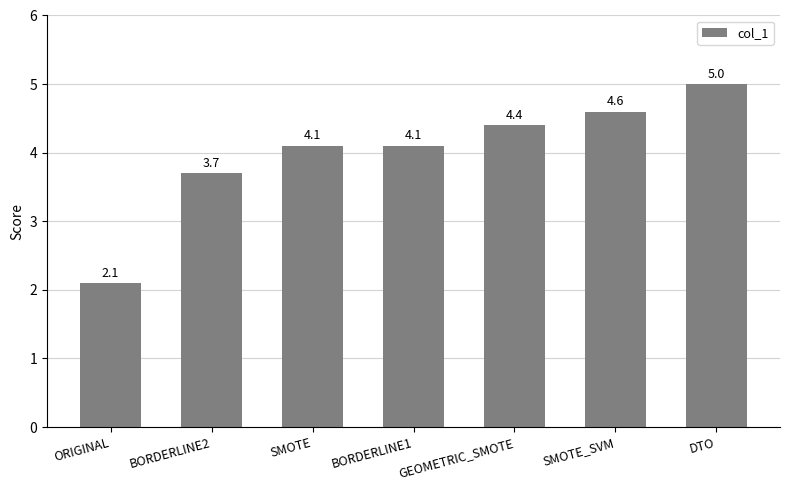

Reading left to right, transcribe all the data shown in this chart.

2.1	3.7	4.1	4.1	4.4	4.6	5.0